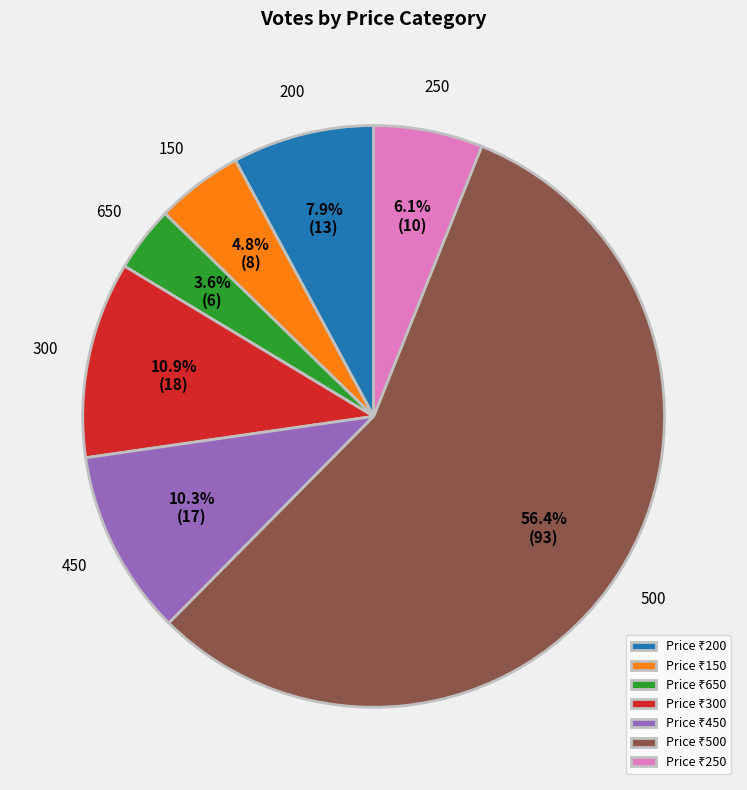

Is there a majority slice in this chart?

Yes